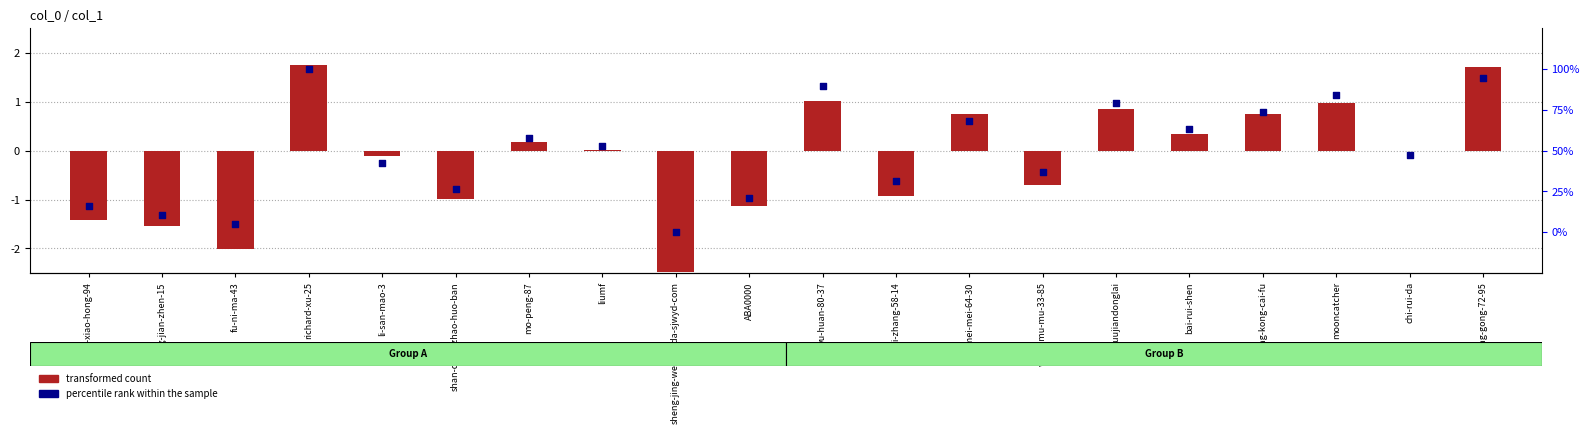

What is the total value across all series at shi-zhang-58-14?

30.6